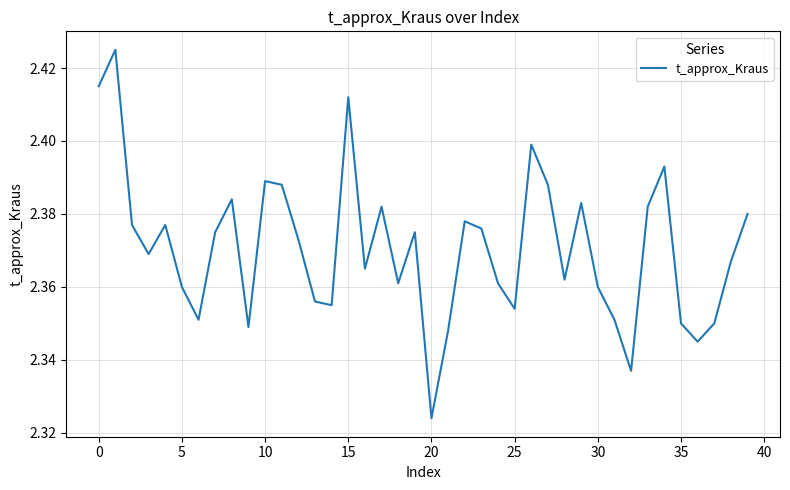

What is the label of the 33rd point from the left?

32